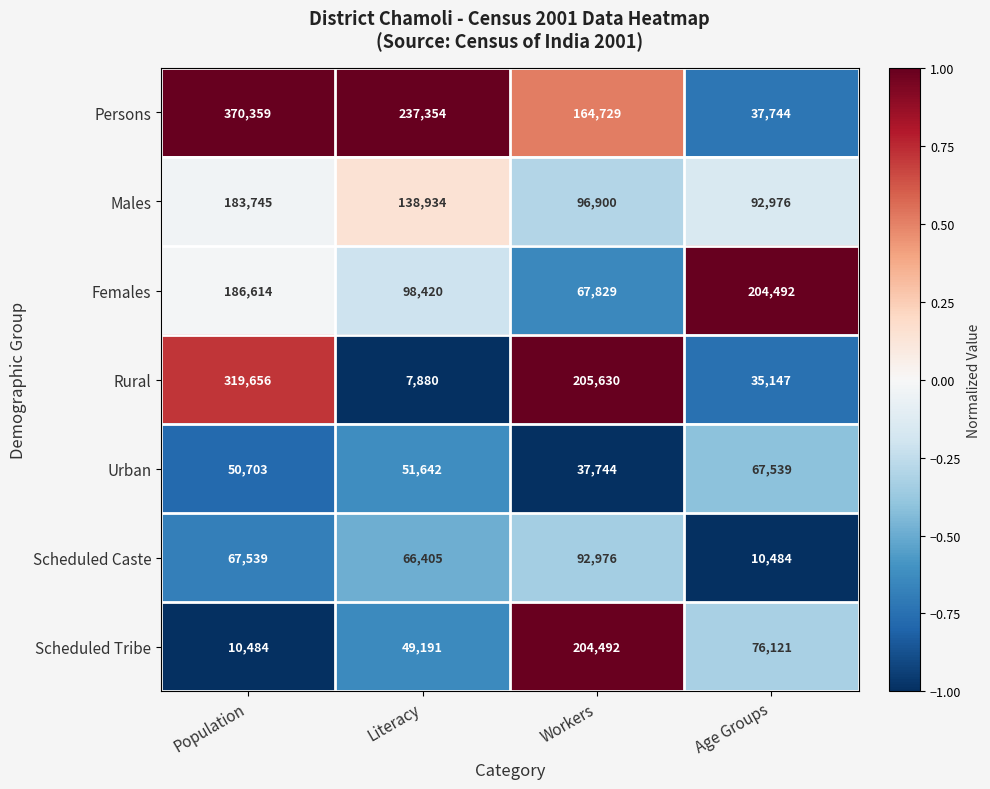

What is the sum of the Scheduled Caste values at Workers and Literacy?

159381